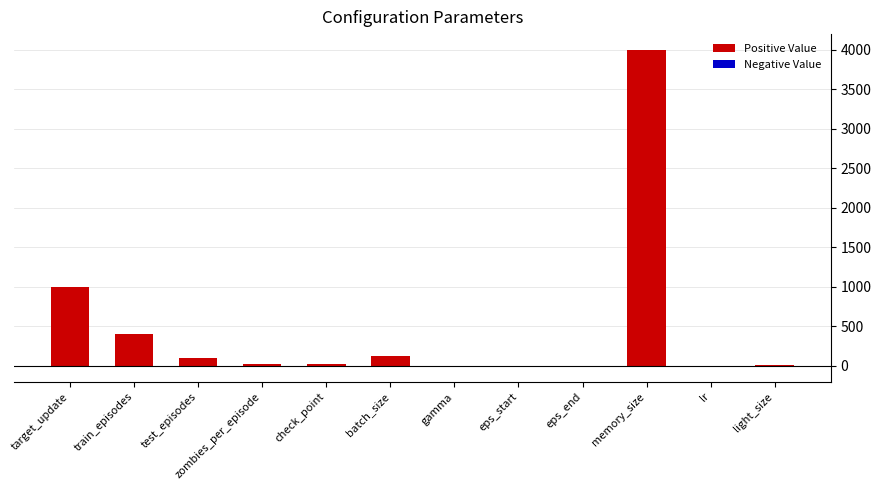

How many series are shown in this chart?

1